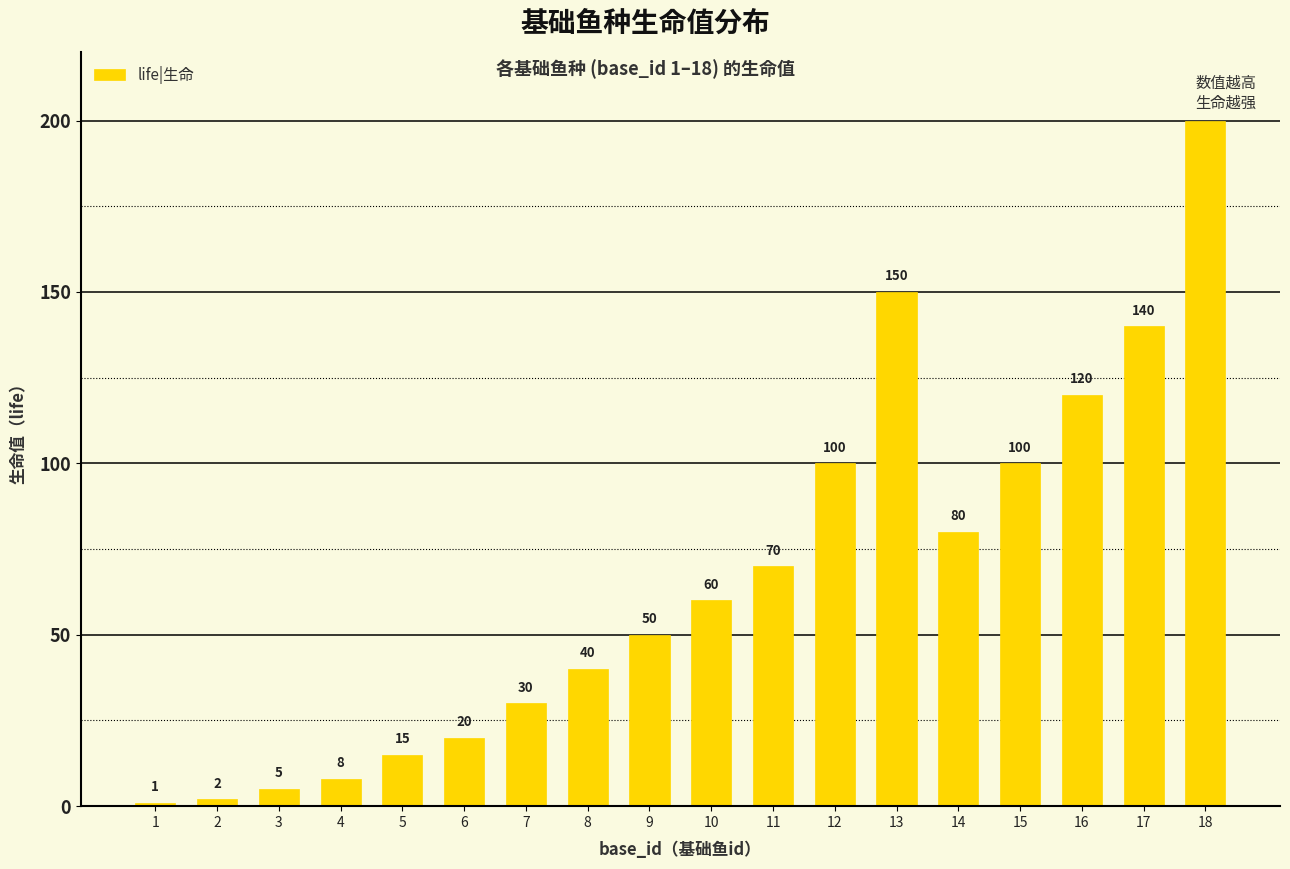

What is the change in value from 8 to 11?

+30